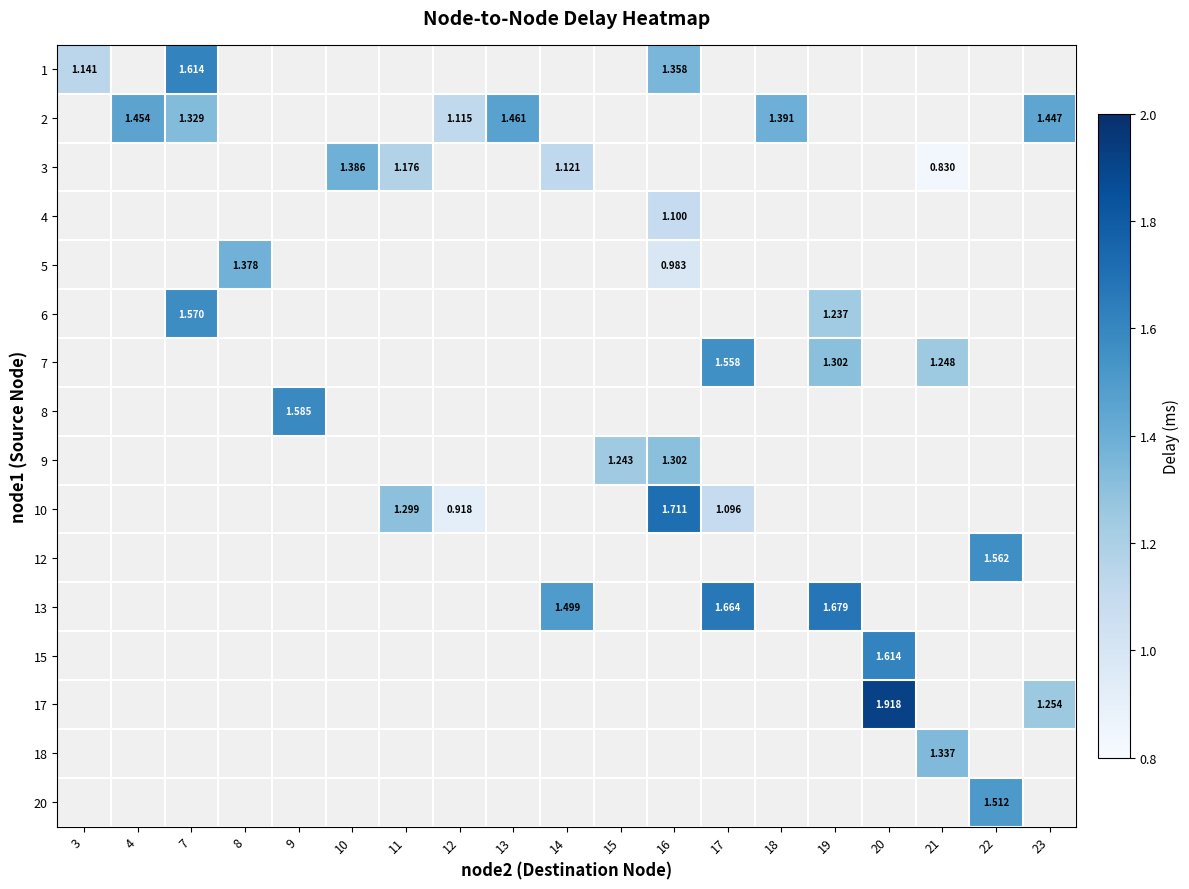

Between 9 and 19, which is larger?

19